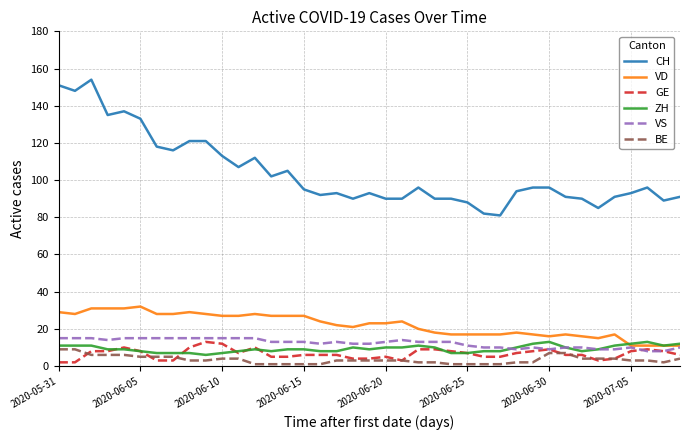

What is the greatest value displayed?

154